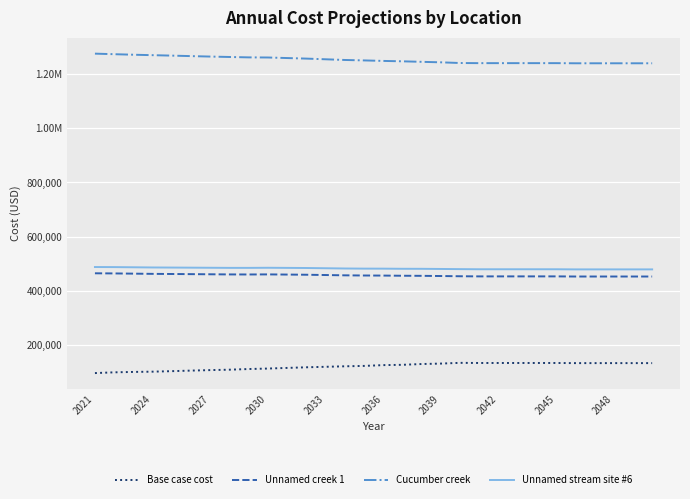

What are all the series names shown in the legend?

Base case cost, Unnamed creek 1, Cucumber creek, Unnamed stream site #6